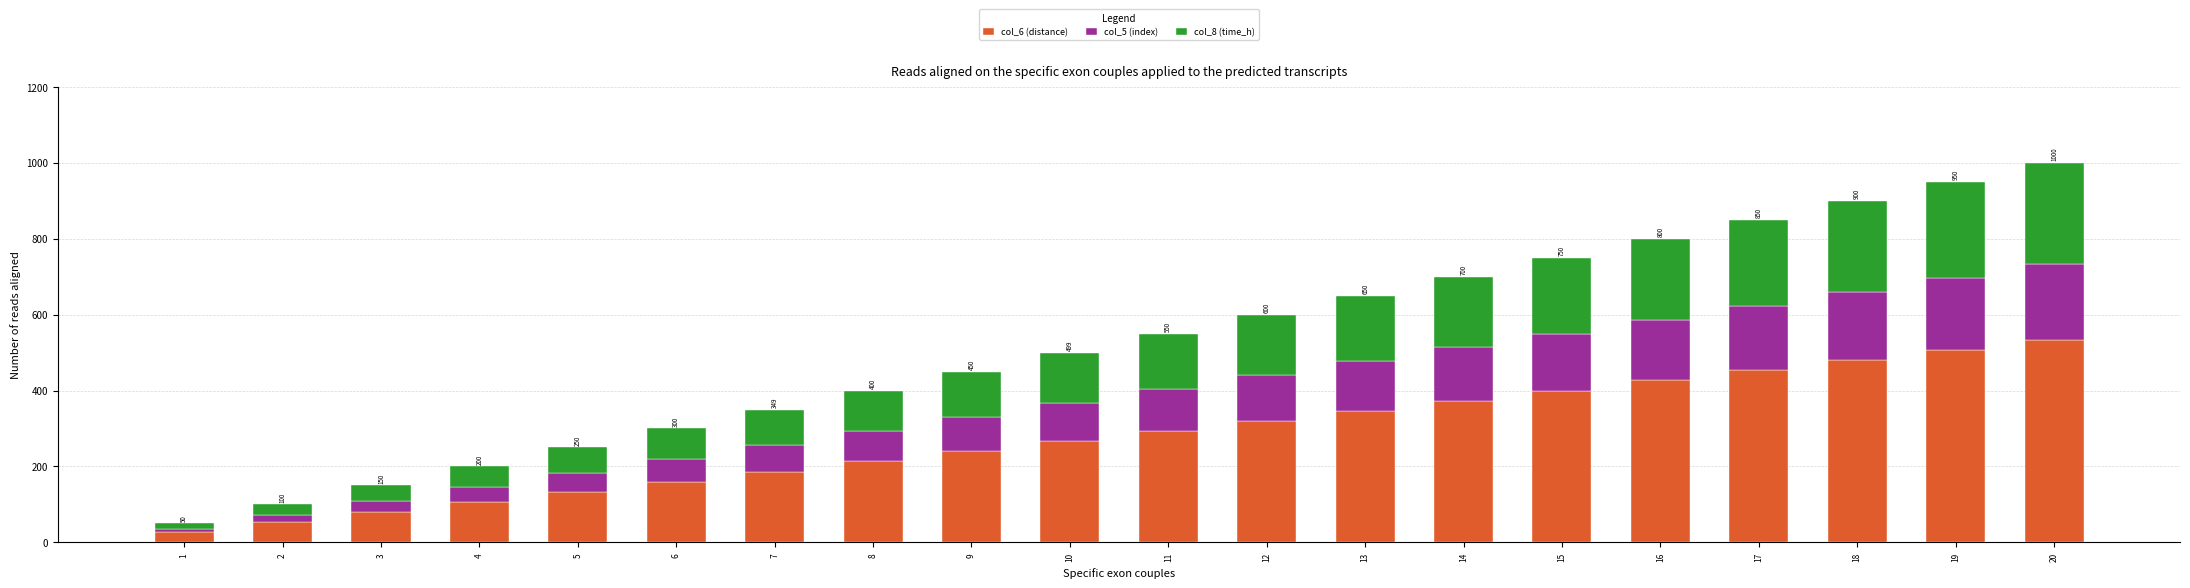

What is the average value of the col_6 (distance) series?

280.0